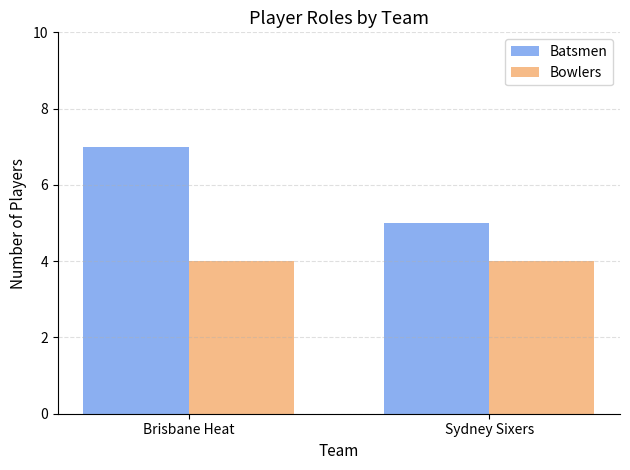

At Sydney Sixers, list the series in order from largest to smallest.

Batsmen, Bowlers